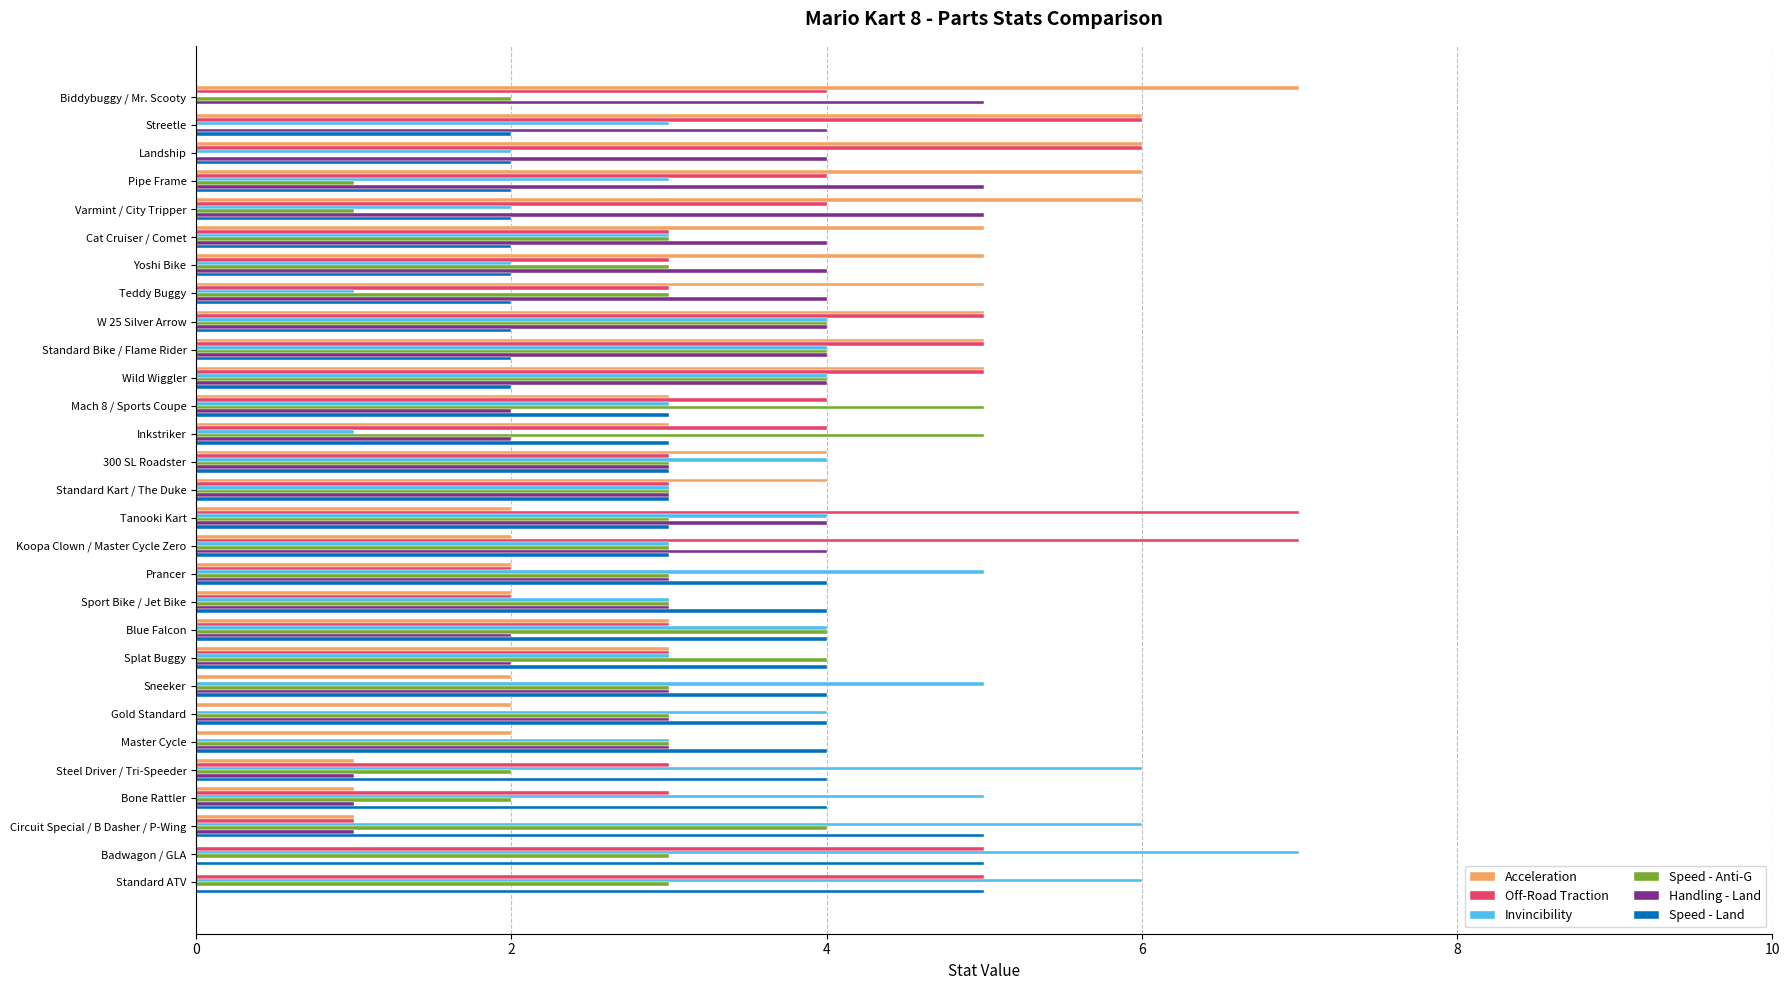

What is the total value across all series at Sneeker?

17